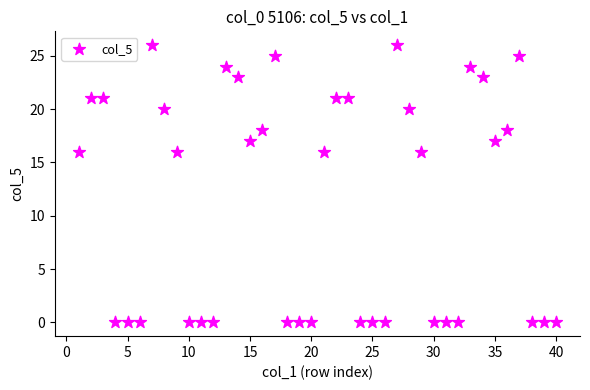

What is the range of Y values (max minus min)?

26